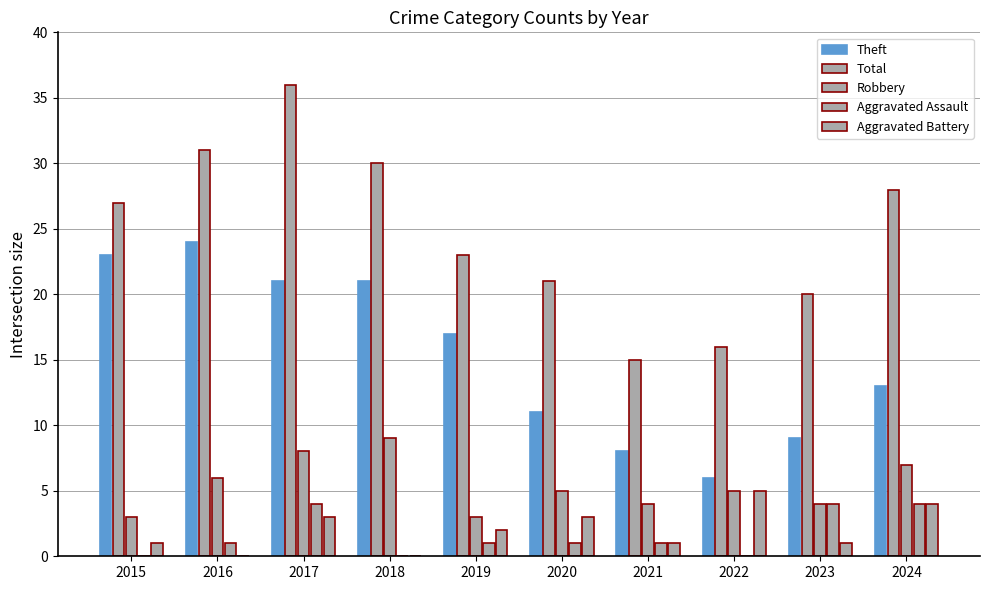

Does the chart contain stacked bars?

No